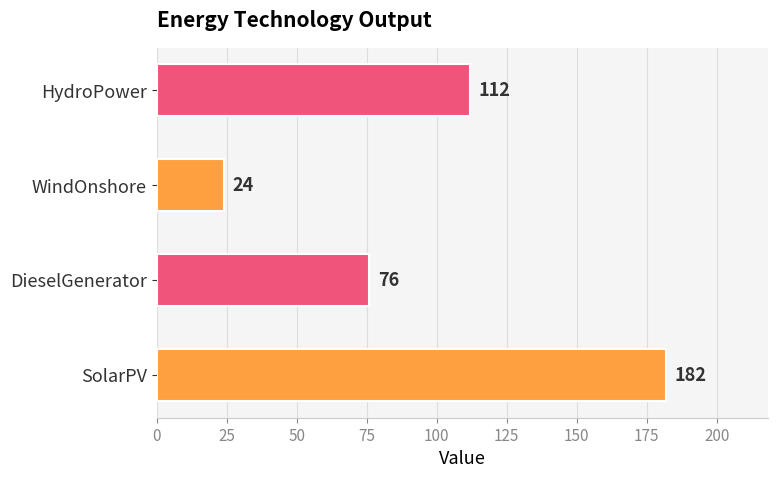

List the labels in order of value, largest first.

SolarPV, HydroPower, DieselGenerator, WindOnshore